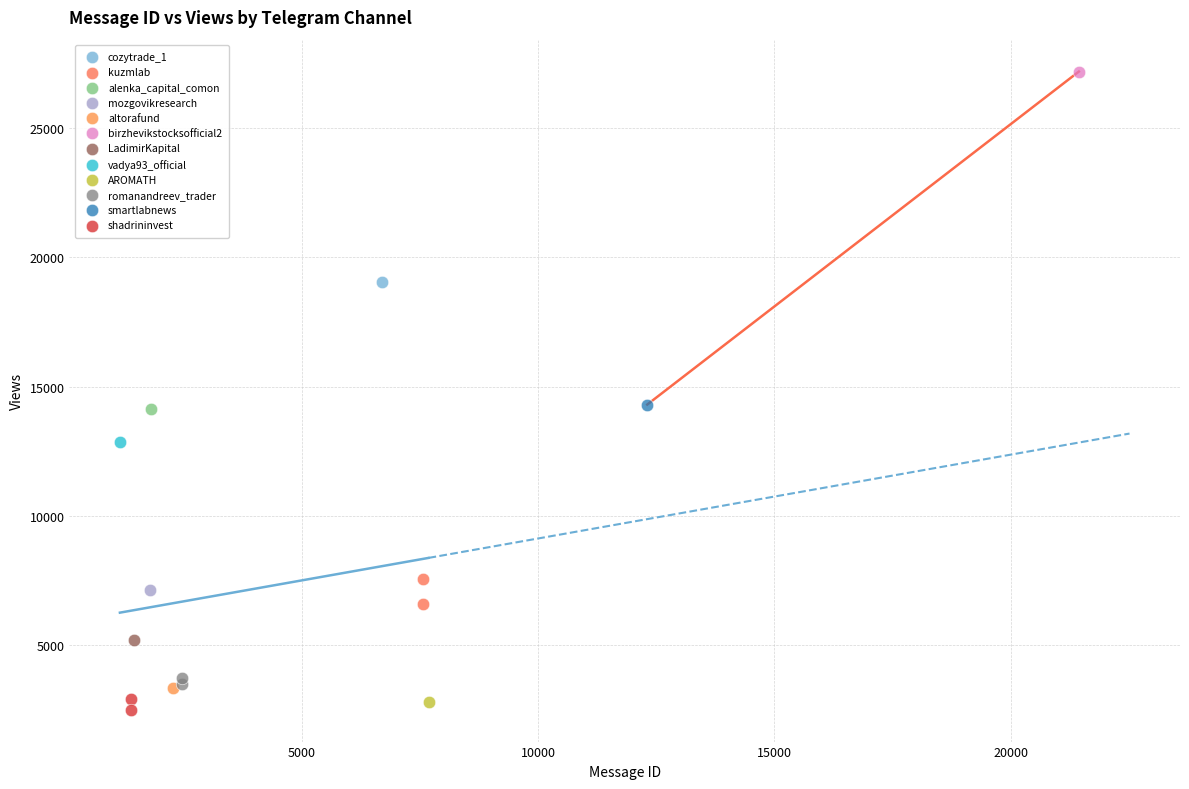

Which series contains the highest Y value?

birzhevikstocksofficial2